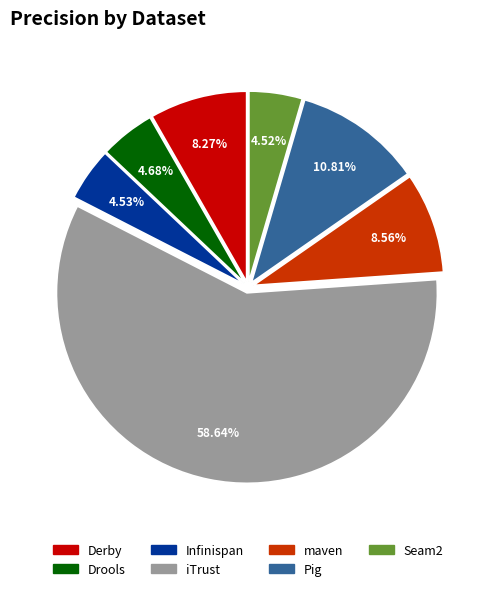

How many slices are in this pie chart?

7